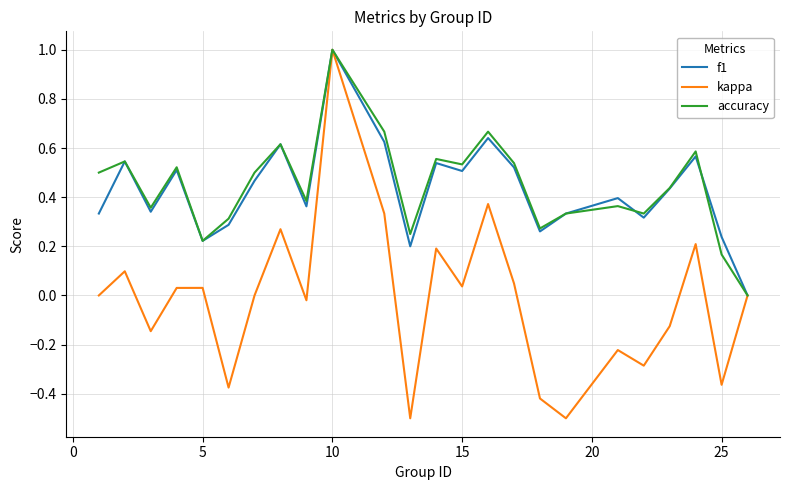

How many interior local valleys does the accuracy series have?

7